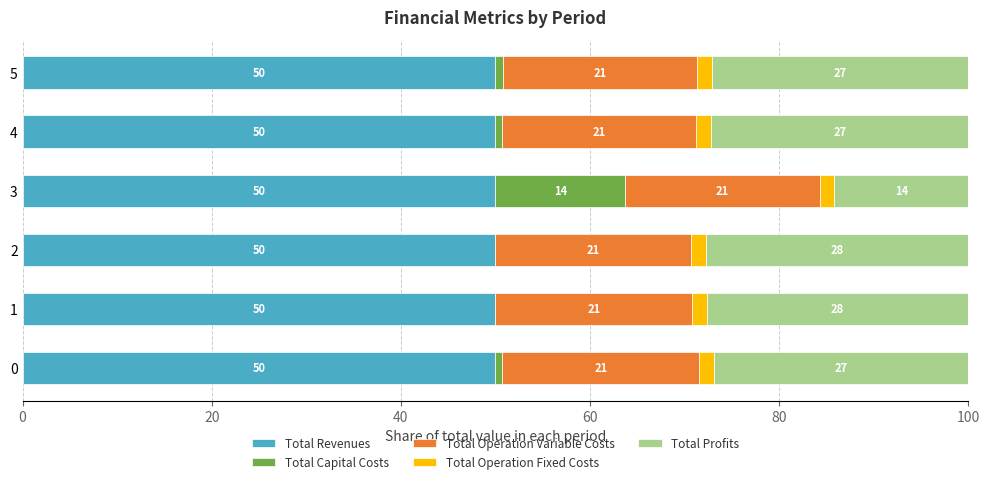

What are all the series names shown in the legend?

Total Revenues, Total Capital Costs, Total Operation Variable Costs, Total Operation Fixed Costs, Total Profits